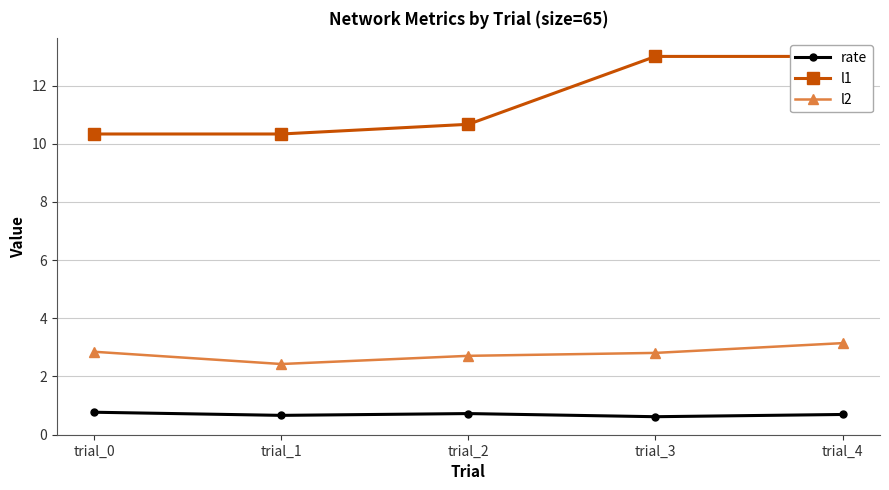

Is the value of rate at trial_1 greater than the value of l1 at trial_1?

No